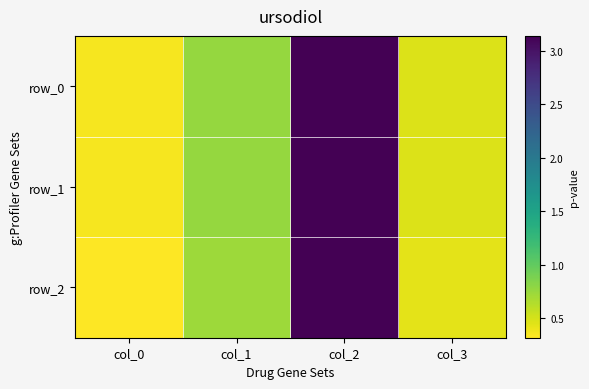

Which series has the widest spread of values?

row_2